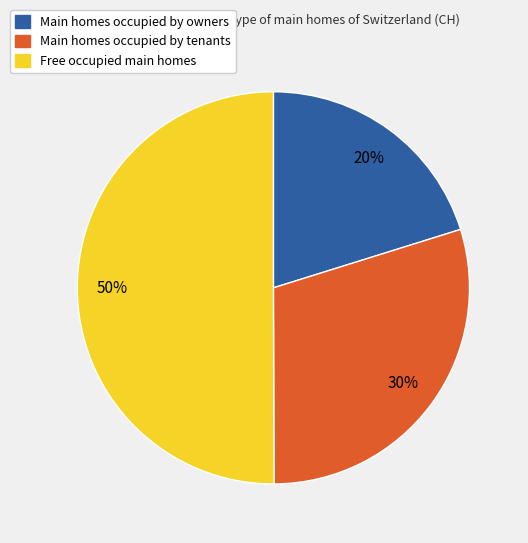

What is the majority slice?

Free occupied main homes